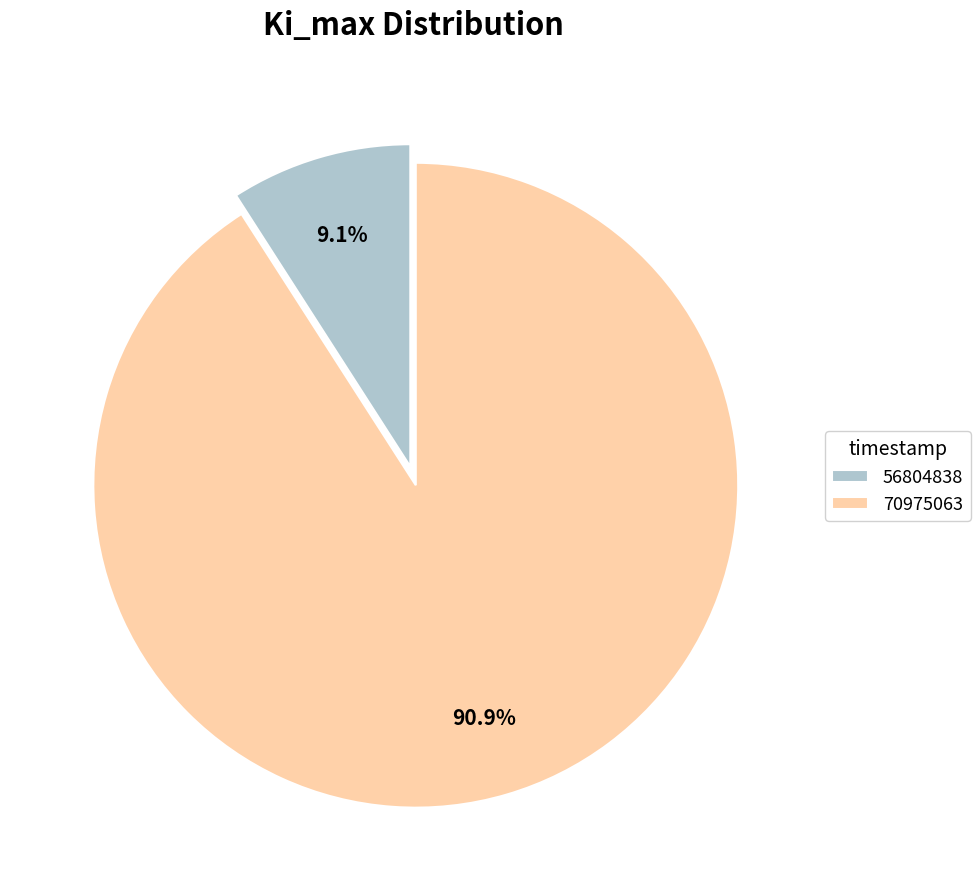

To the nearest percent, what is the difference between the 56804838 and 70975063 slice percentages?

82%